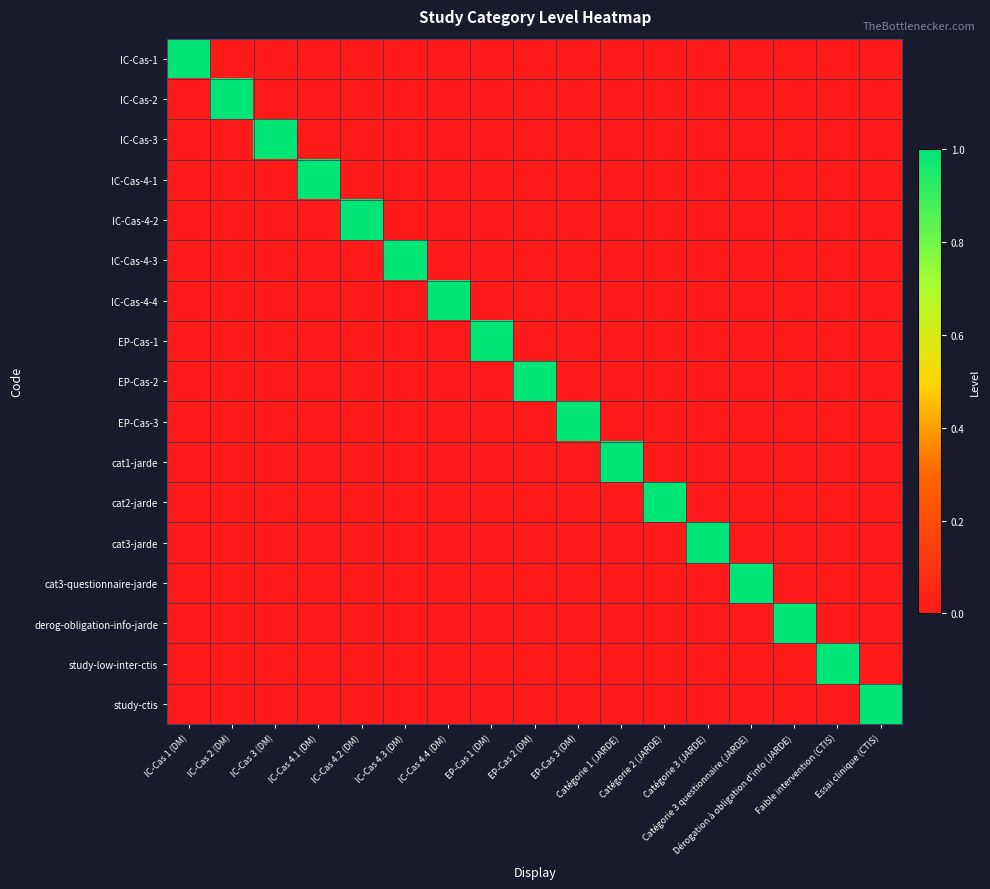

What is the greatest value displayed?

1